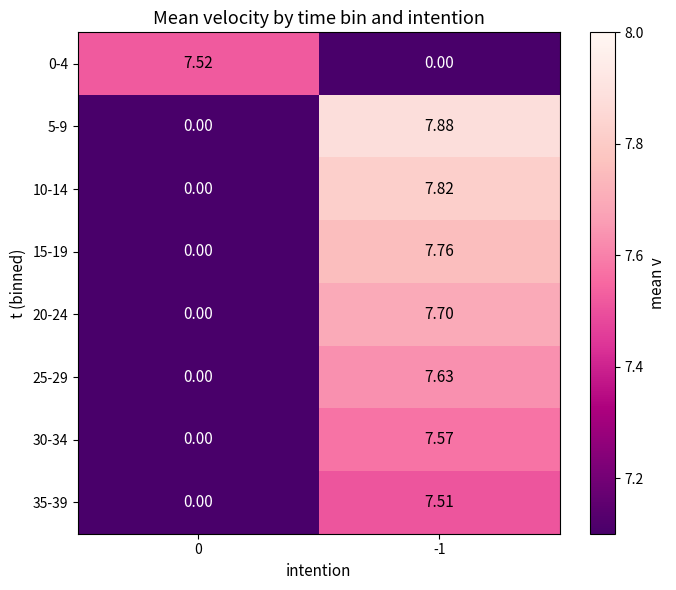

Which series changed the most between 0 and -1?

5-9